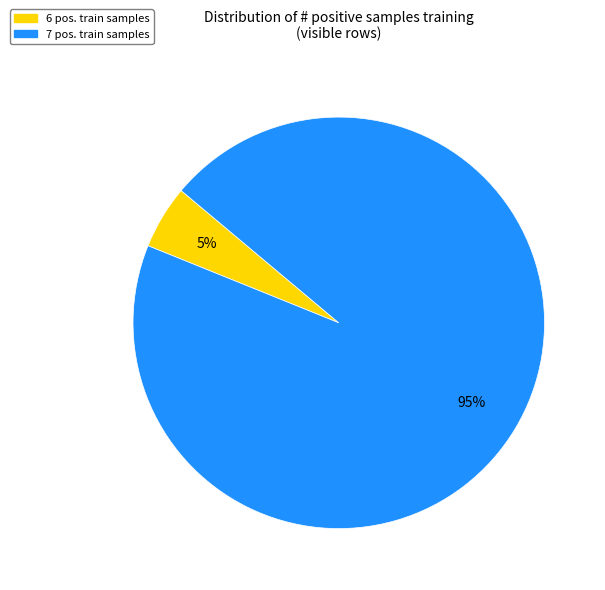

To the nearest percent, what is the average slice percentage?

50%